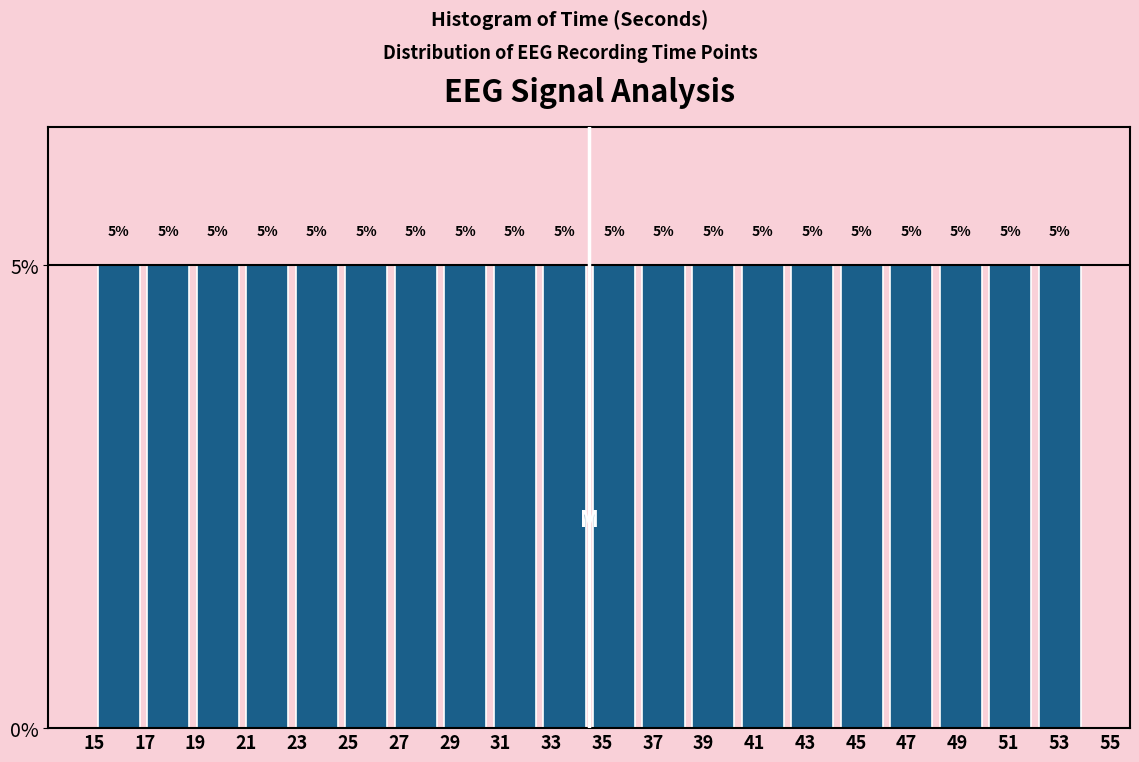

What is the height of the bar covering 16.95 to 18.90 on the x-axis? The bar edges are not printed on the chart, so give them approximately, as read against the axis.

5